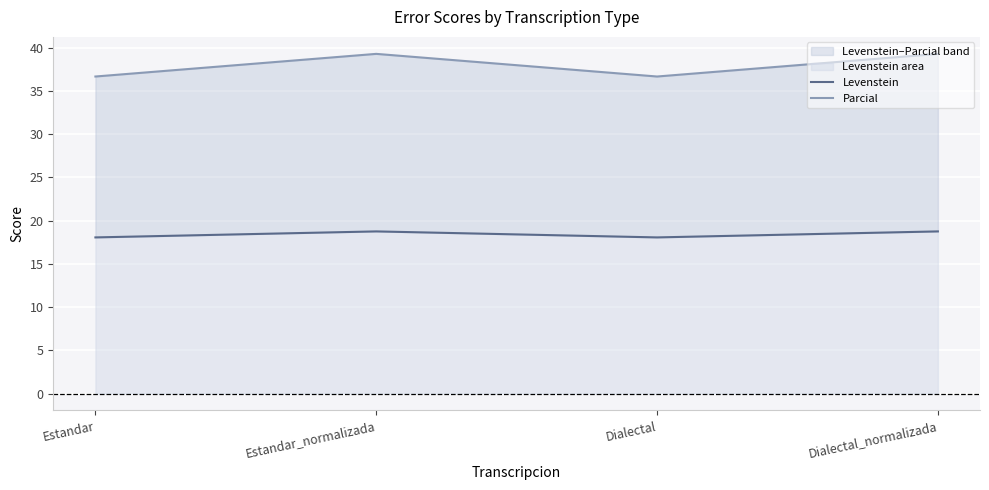

What is the approximate value of Parcial at Dialectal?

36.7